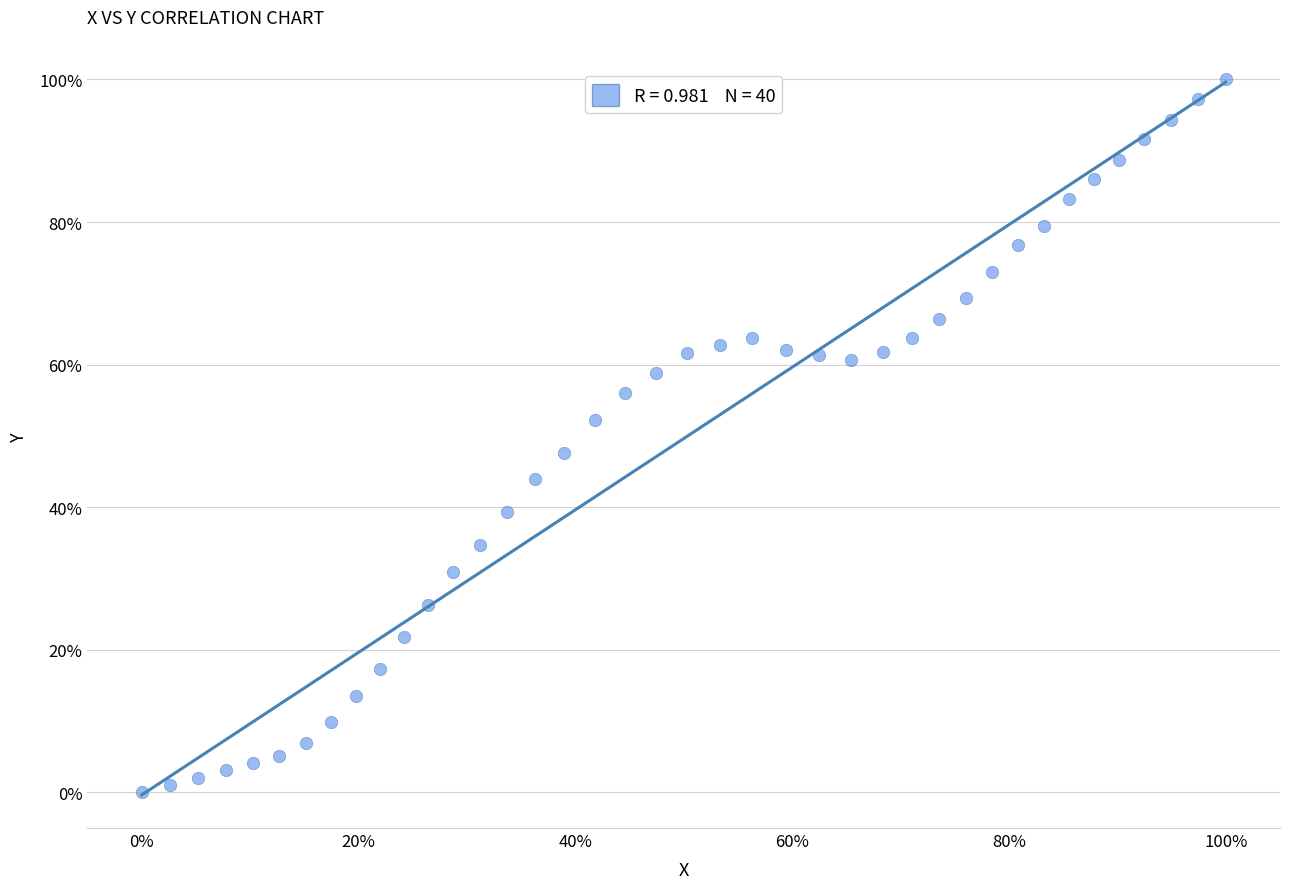

What is the range of Y values (max minus min)?

100.0